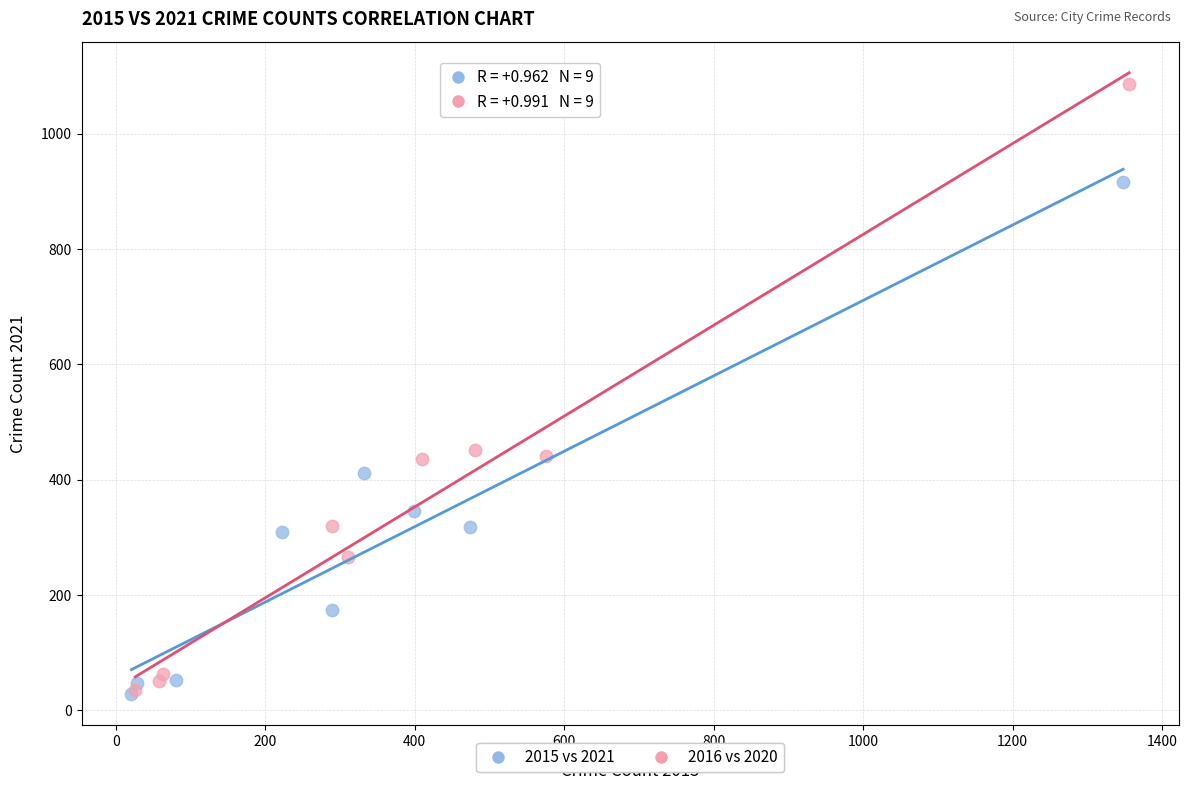

Which series reaches the maximum Y coordinate?

2016 vs 2020